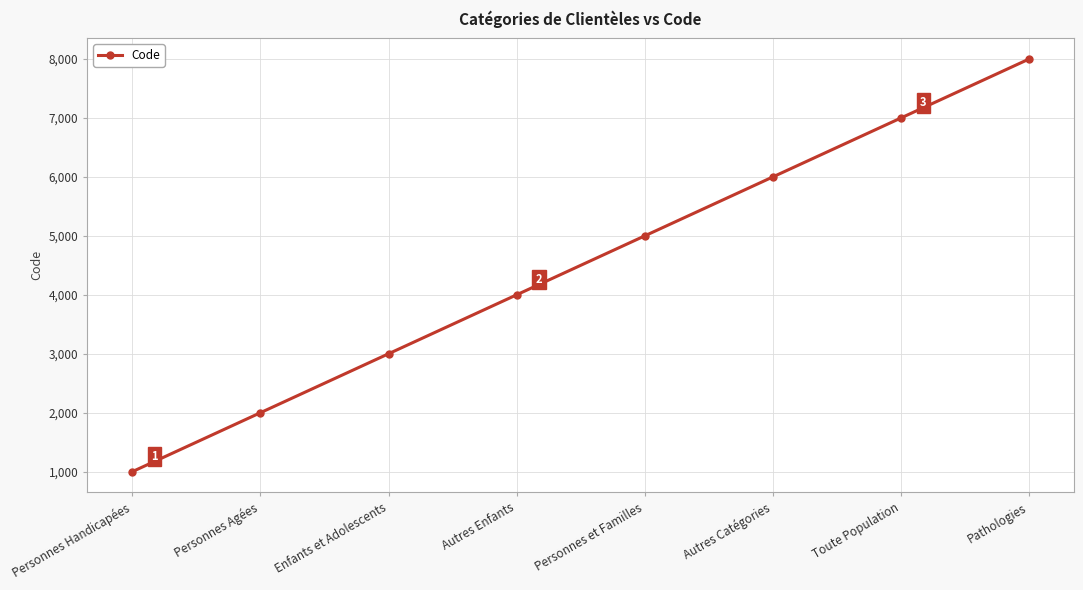

What is the difference between the values at Personnes Agées and Autres Catégories?

4000